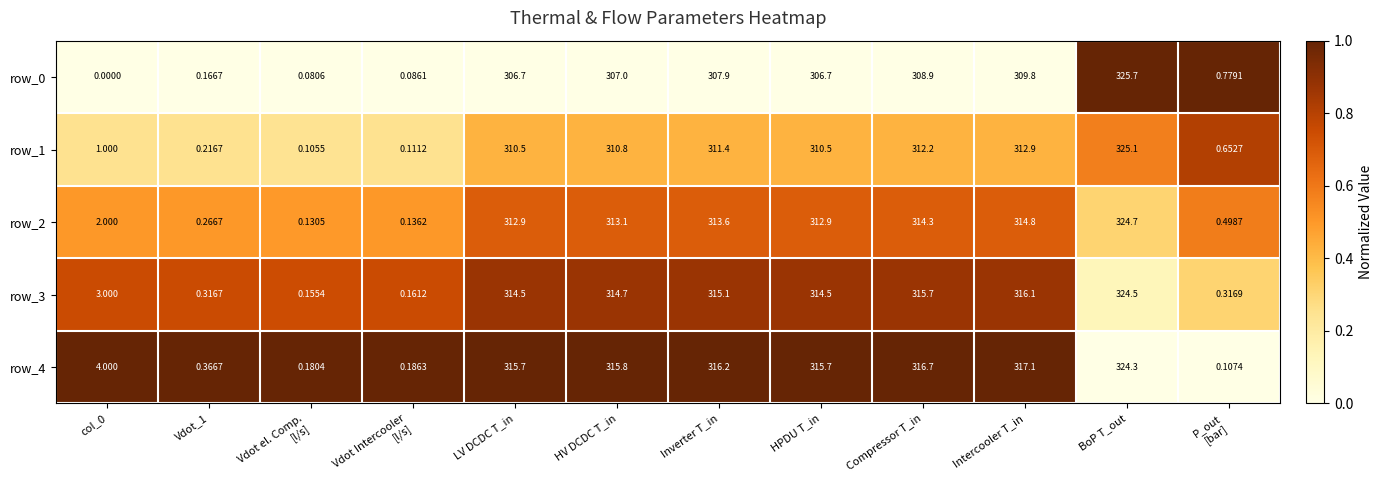

Which category has the lowest value in the row_2 series?

Vdot el. Comp.
[l/s]